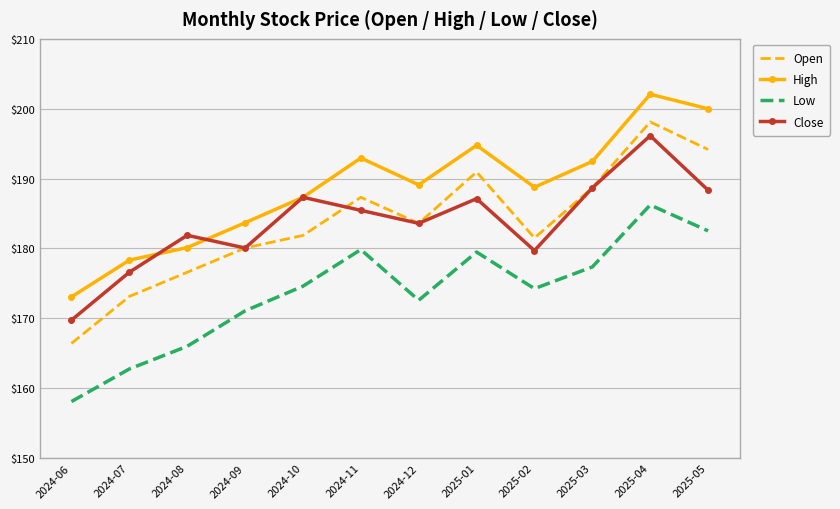

Is it true that Open equals 181.5 at 2025-02?

True